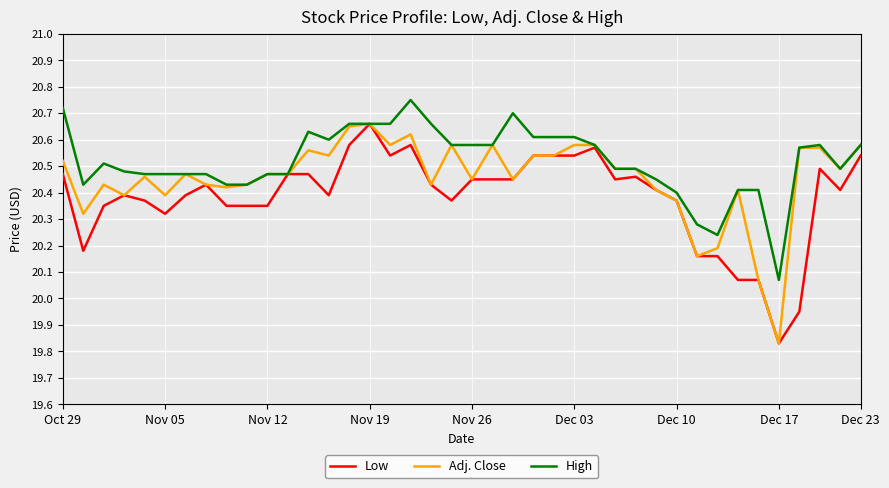

Which series has the largest total across all categories?

High